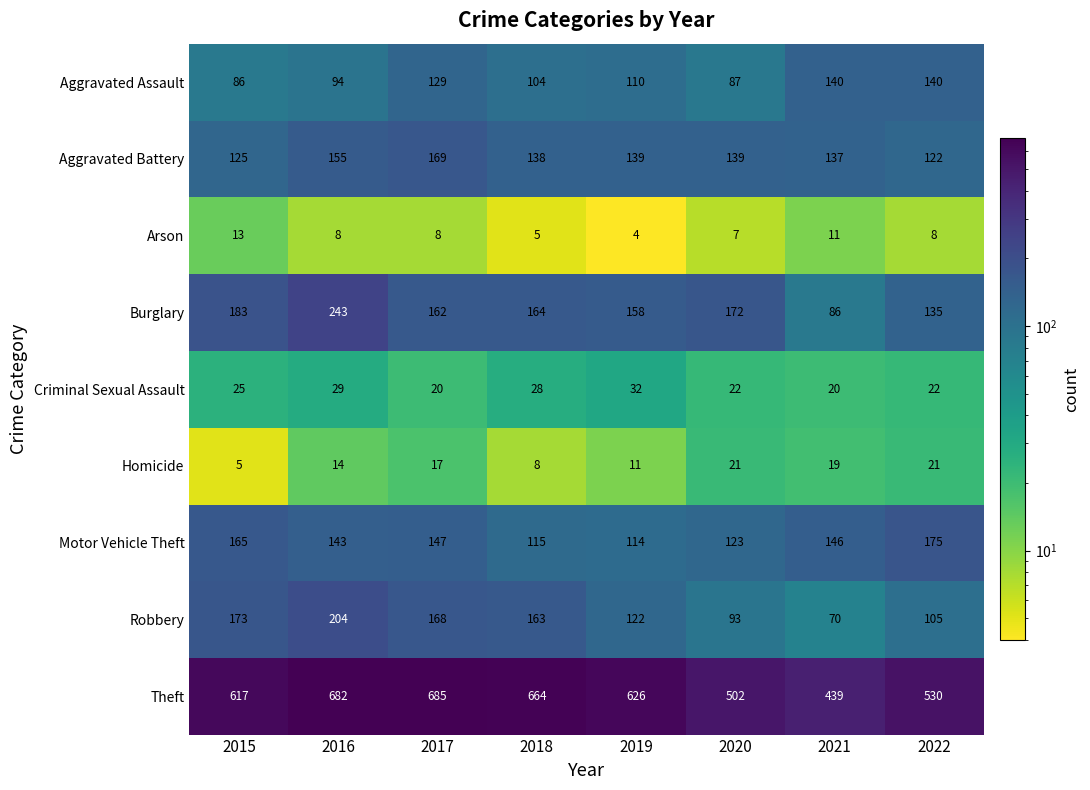

What is the greatest value displayed?

685